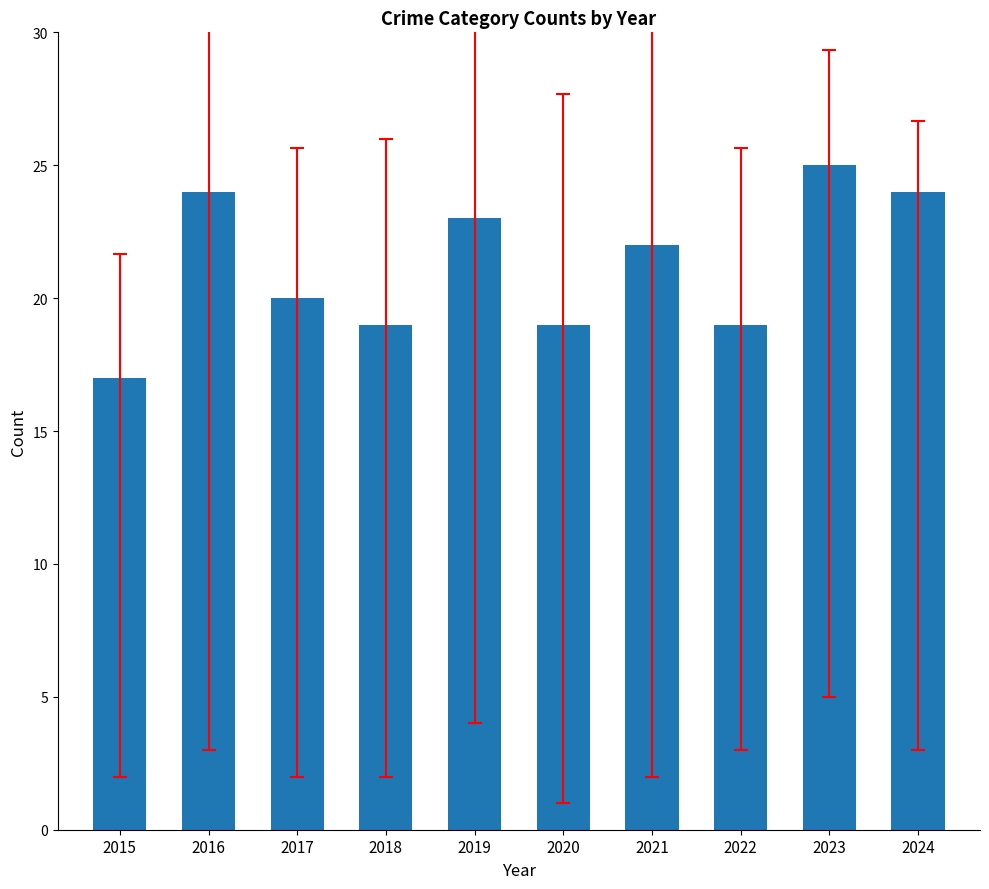

What is the difference between the values at 2016 and 2019?

1